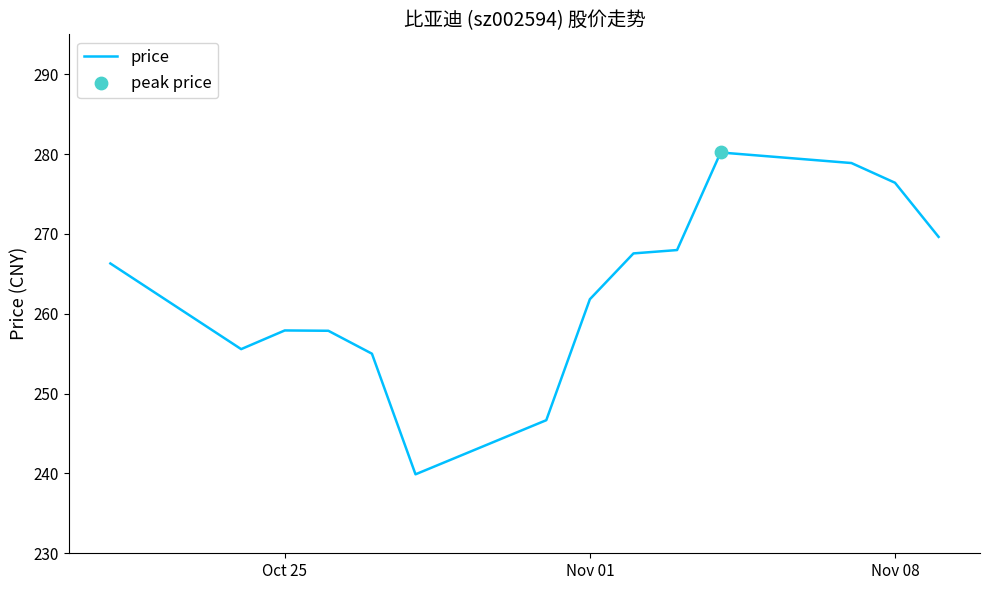

What is the greatest value displayed?

280.2